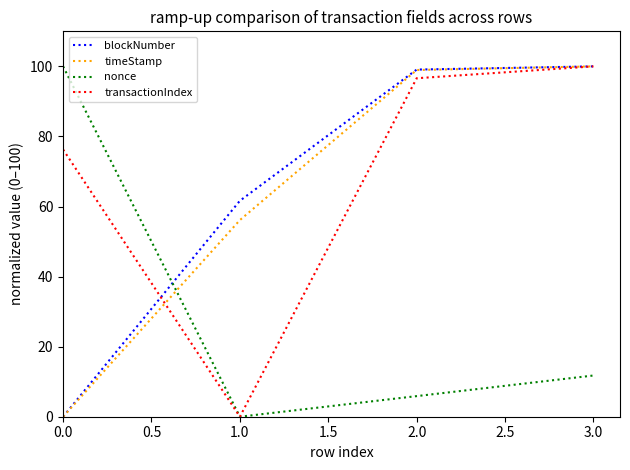

Which series has the largest total across all categories?

transactionIndex